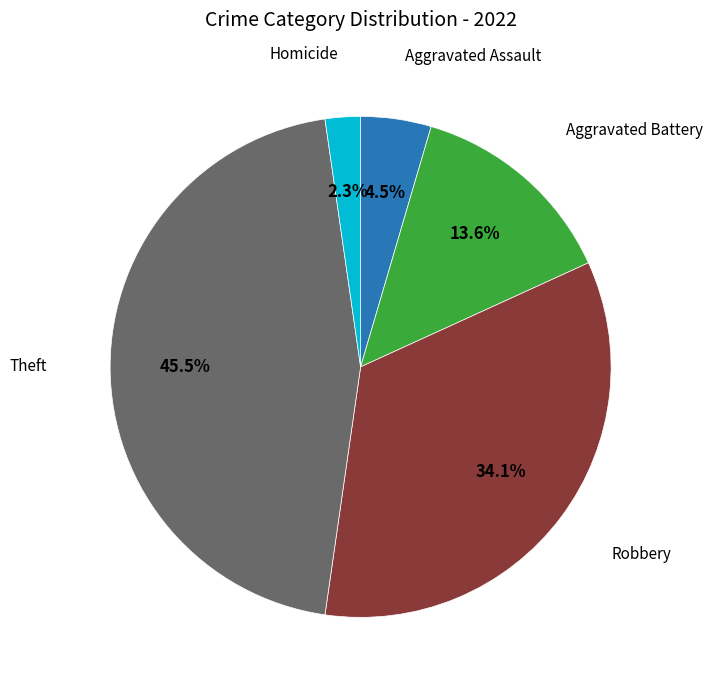

To the nearest percent, what is the difference between the largest and smallest slice percentages?

43%